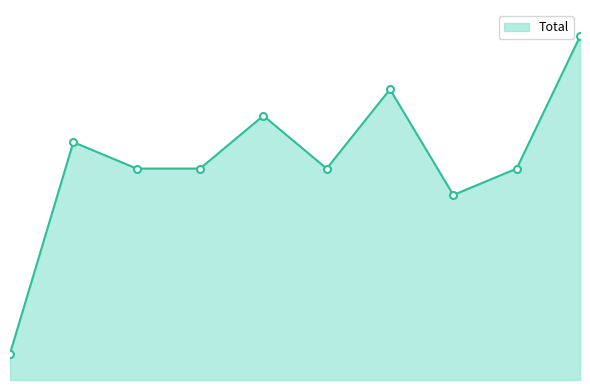

Does the chart display data point markers on the line(s)?

No